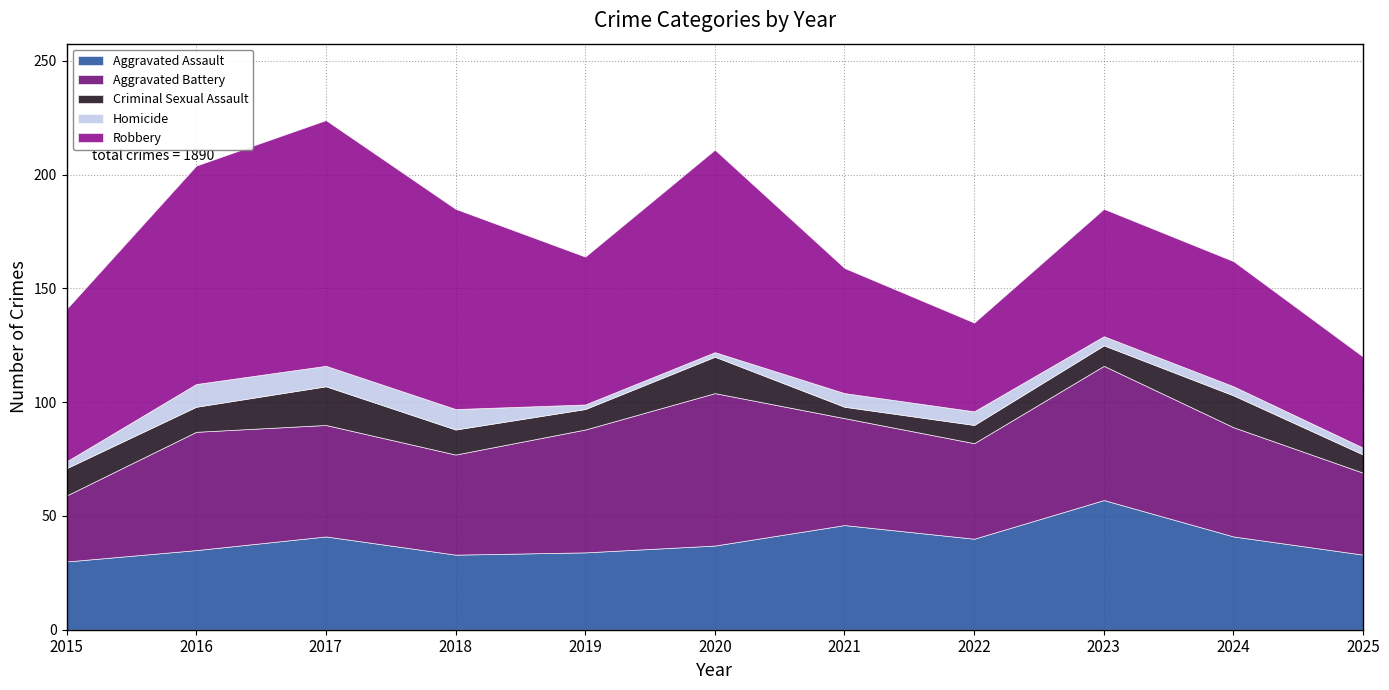

What is the greatest value displayed?

108